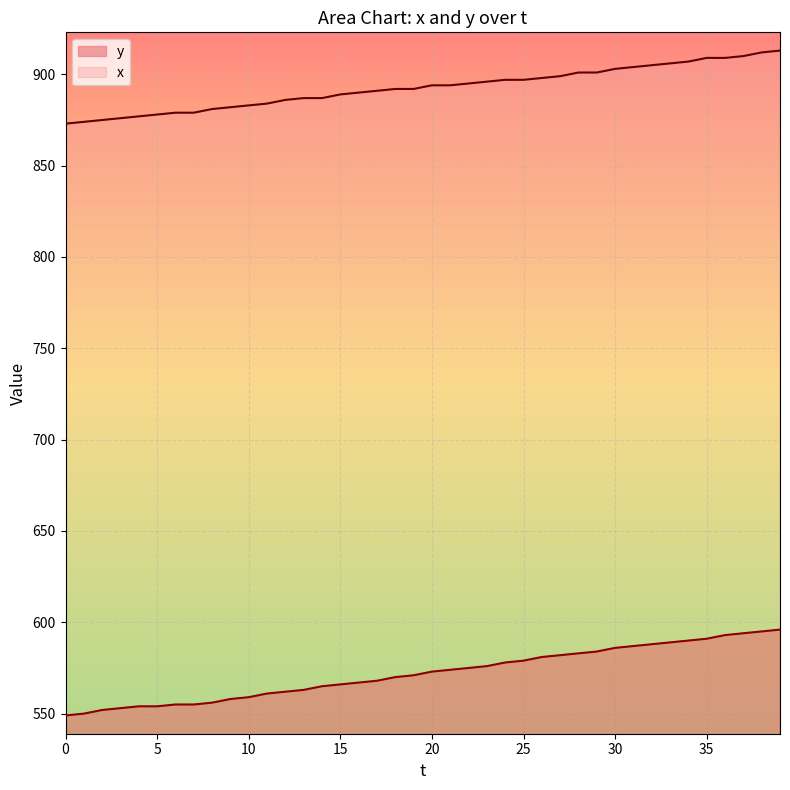

True or false: y and x intersect in this chart.

False